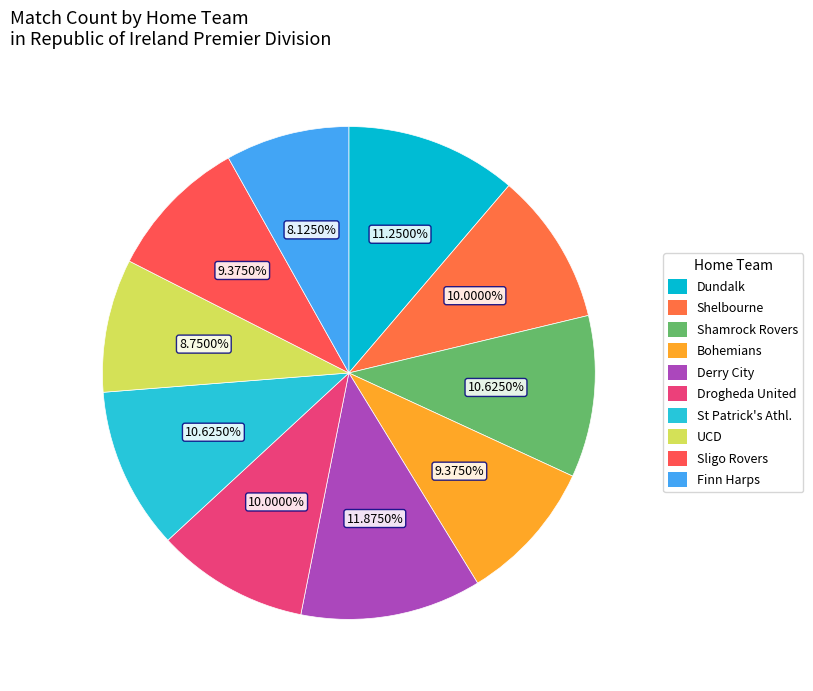

True or false: St Patrick's Athl. accounts for 11% of the total.

True